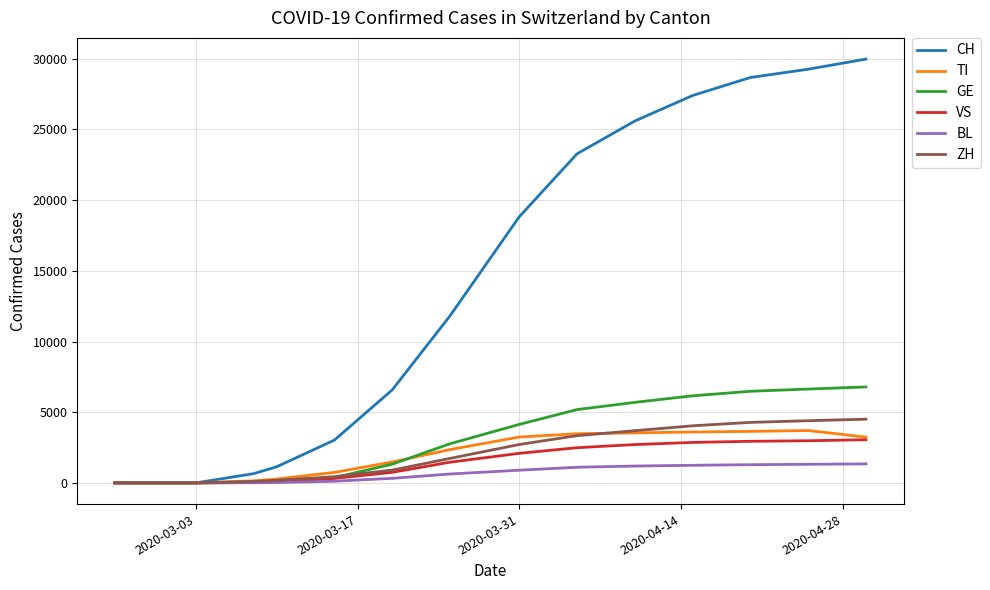

What is the greatest value displayed?

29981